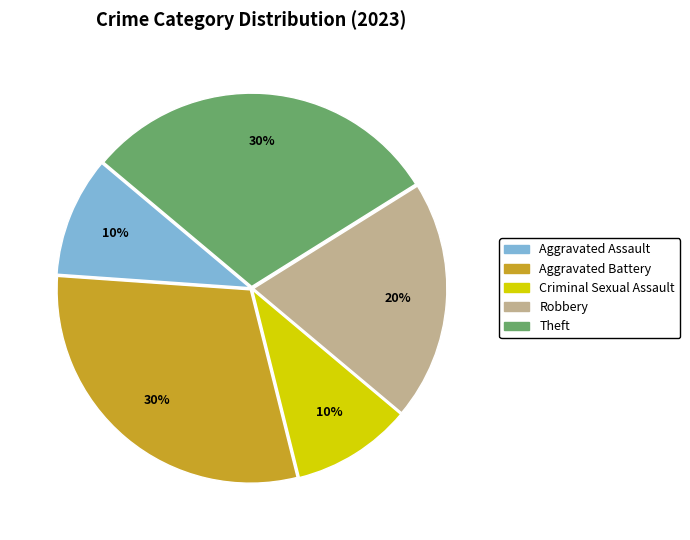

How many slices are in this pie chart?

5